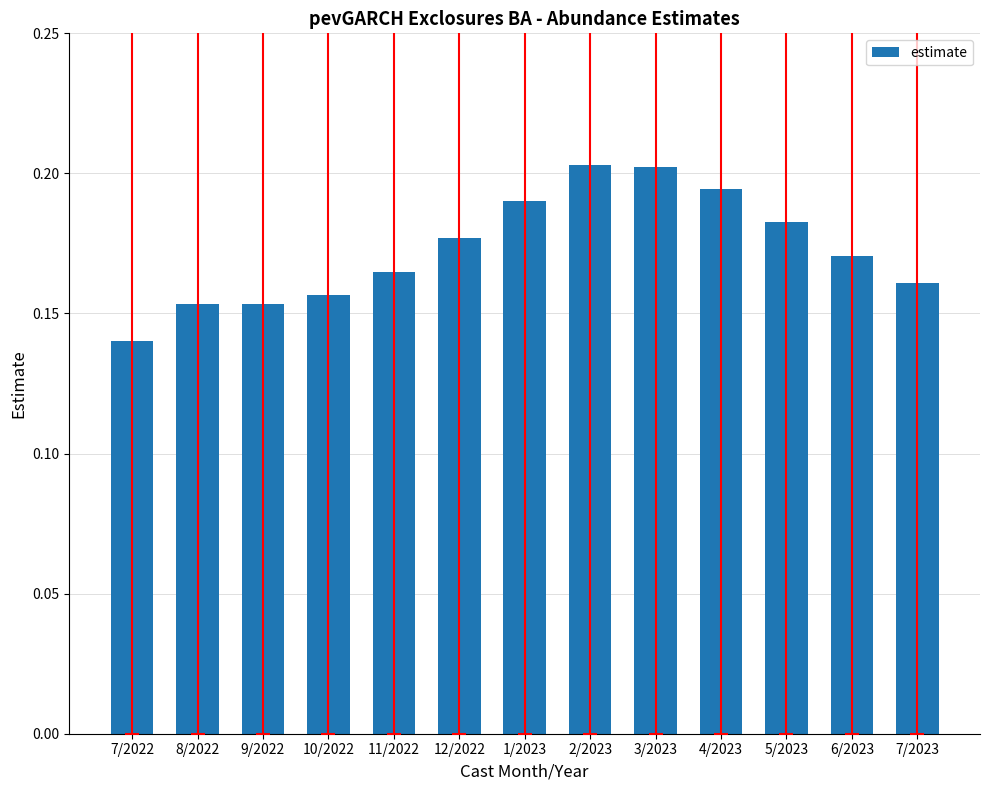

At which category does the chart reach its minimum across all series?

7/2022